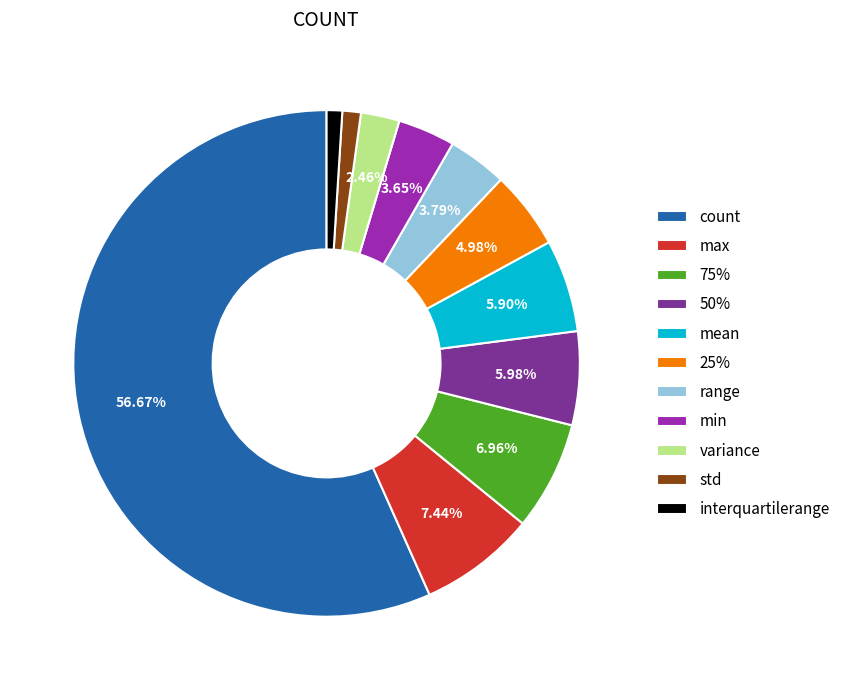

How many slices are in this pie chart?

11